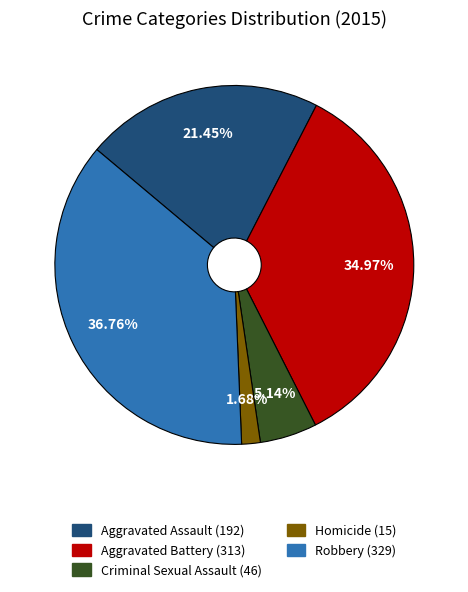

Which has a higher value, Robbery or Aggravated Assault?

Robbery